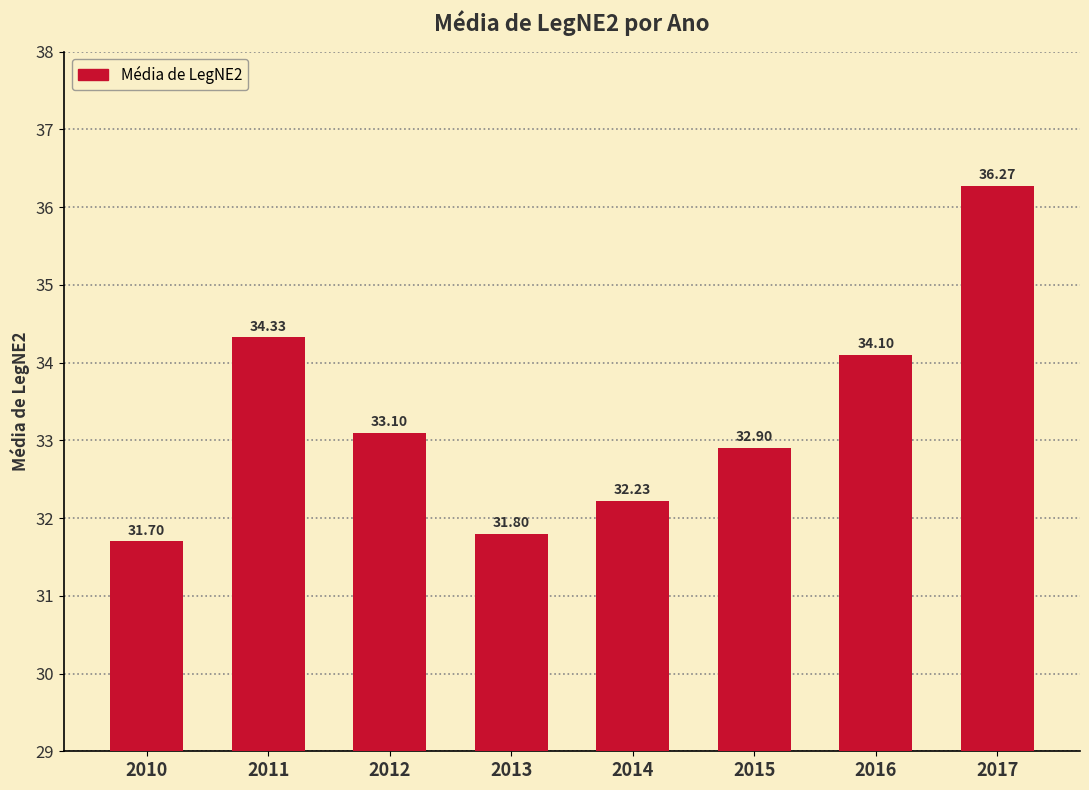

How many series are shown in this chart?

1